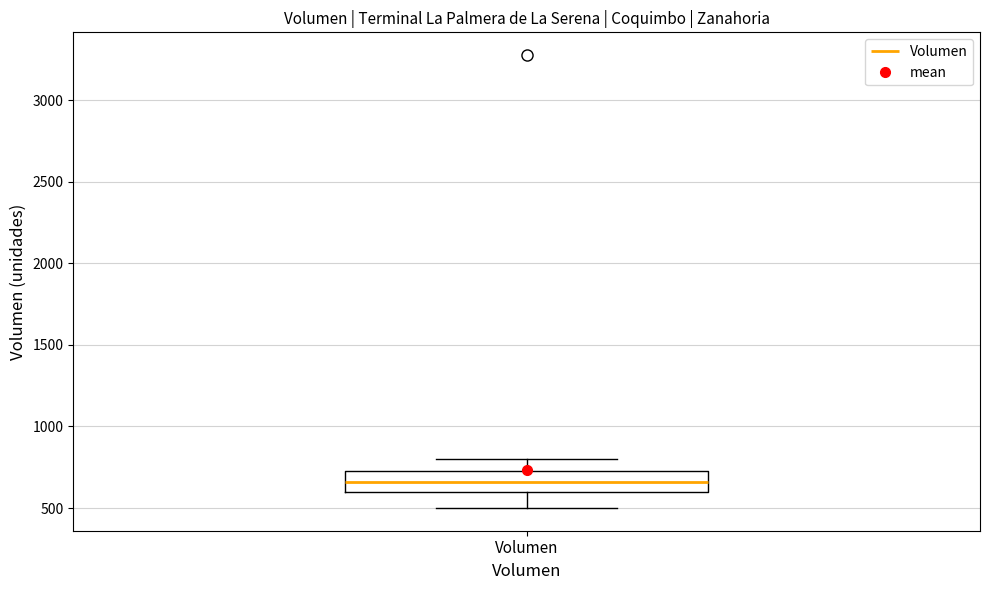

Transcribe this box plot: give where the median line is, the range the box spans, and where the two whiskers end, as read against the y-axis. The values are not printed on the chart, so give them approximately, as read against the axis.

median 650, box 600 to 750, whiskers 500 to 800